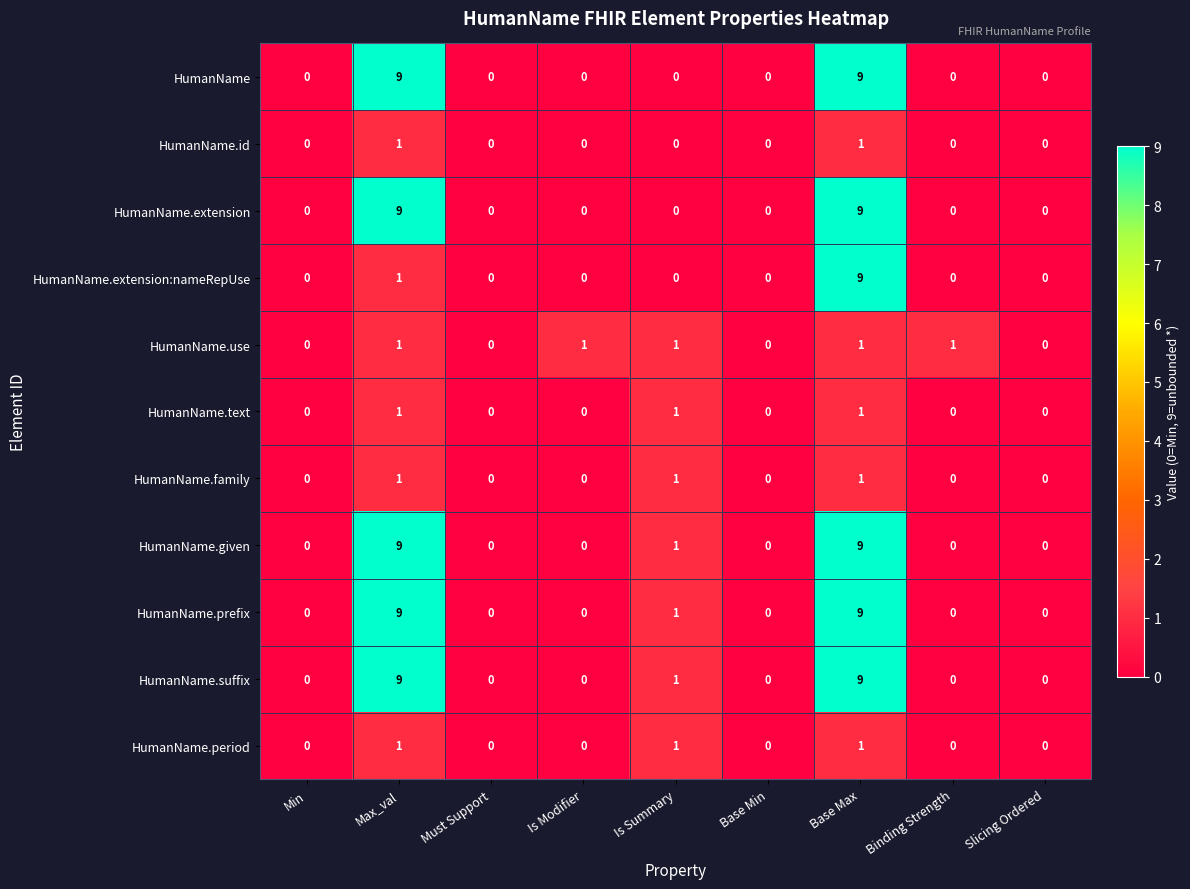

Between Max_val and Base Max, which series saw the biggest shift?

HumanName.extension:nameRepUse